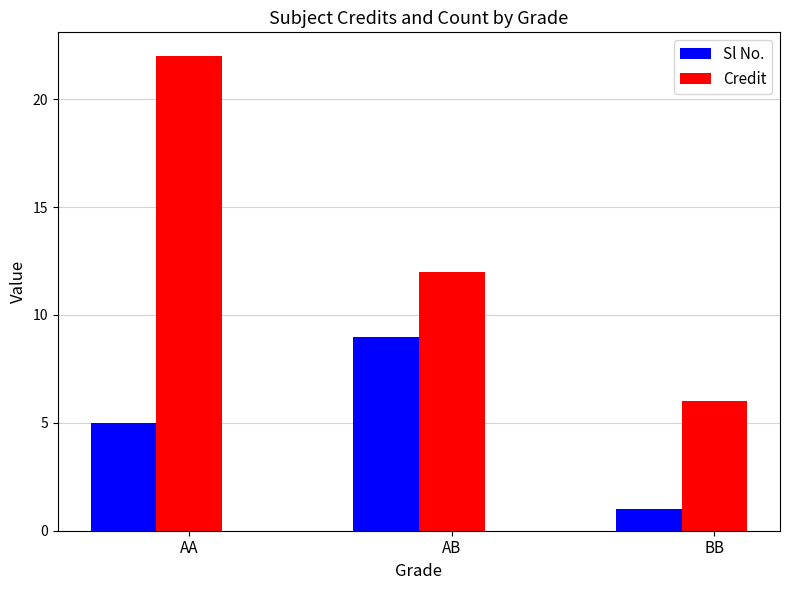

Reading left to right, transcribe all the data shown in this chart.

Sl No.: 5	9	1
Credit: 22	12	6